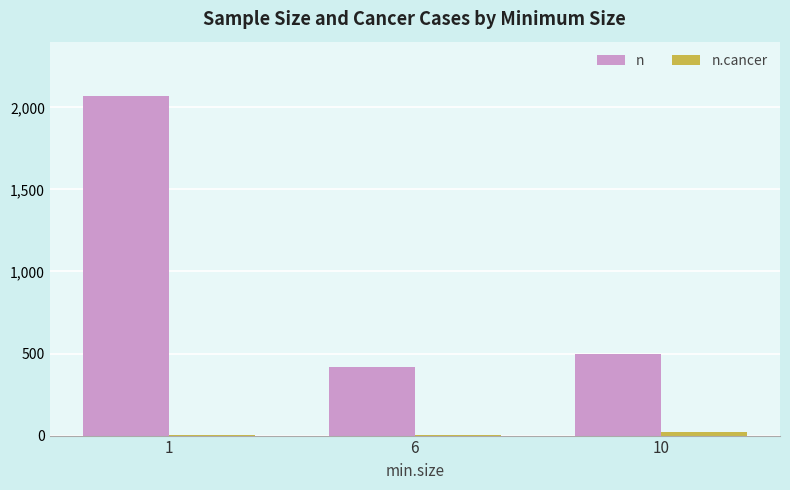

How many categories are shown in the chart?

3